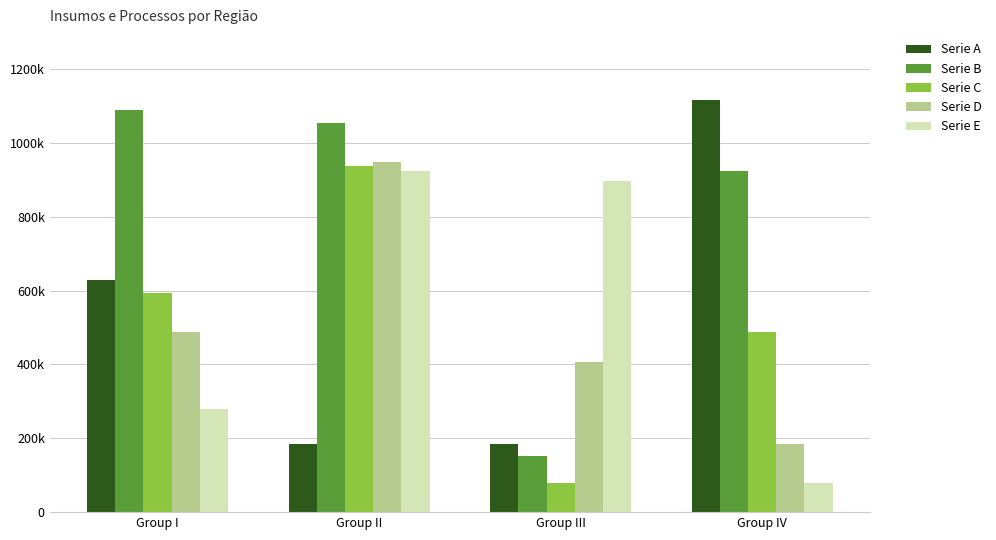

Does the chart contain any negative values?

No